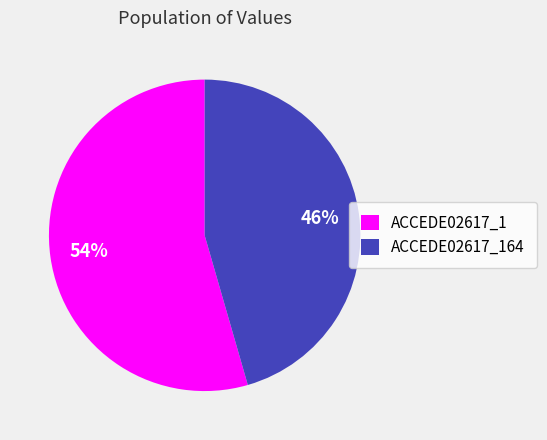

Count the number of slices in the pie.

2